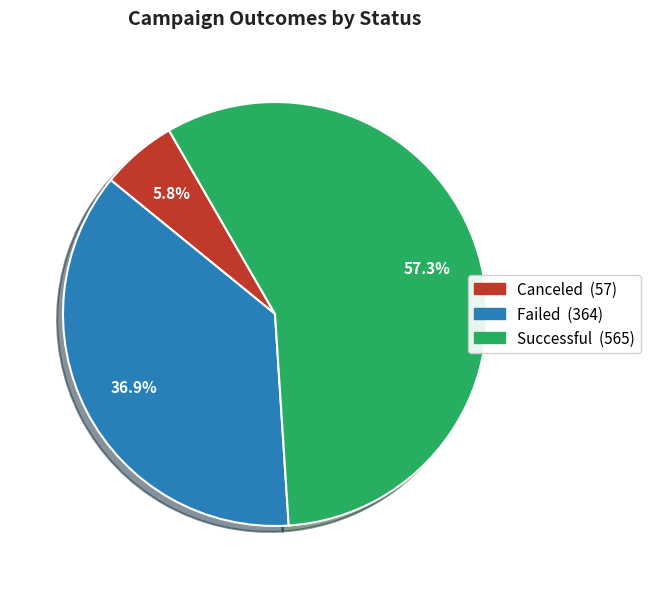

Is there any slice that represents more than half of the pie?

Yes